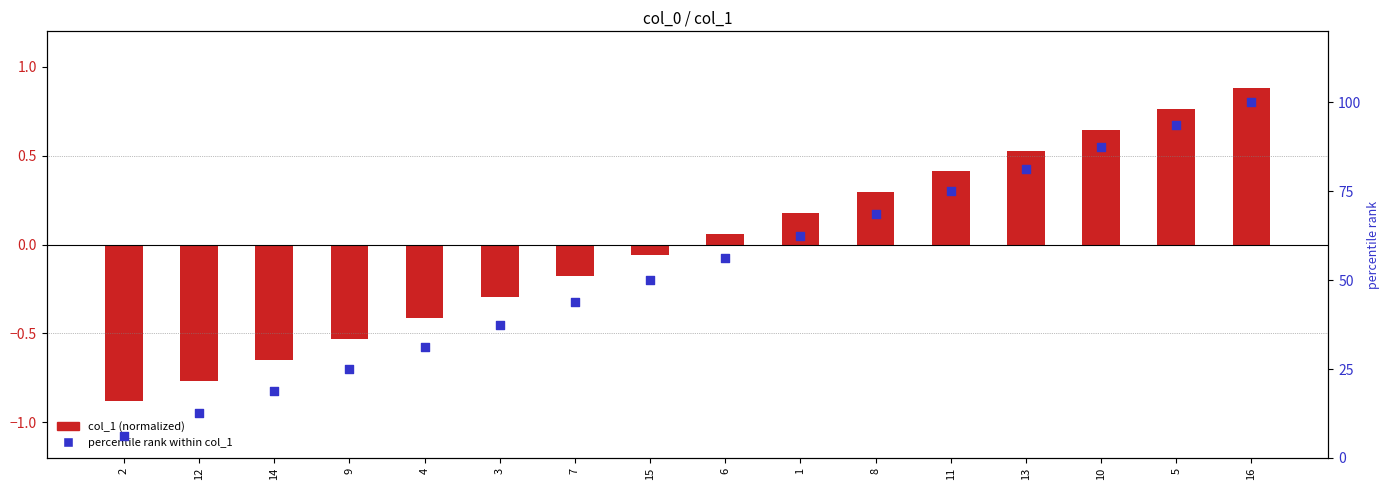

Which series reaches the maximum Y coordinate?

percentile rank within col_1